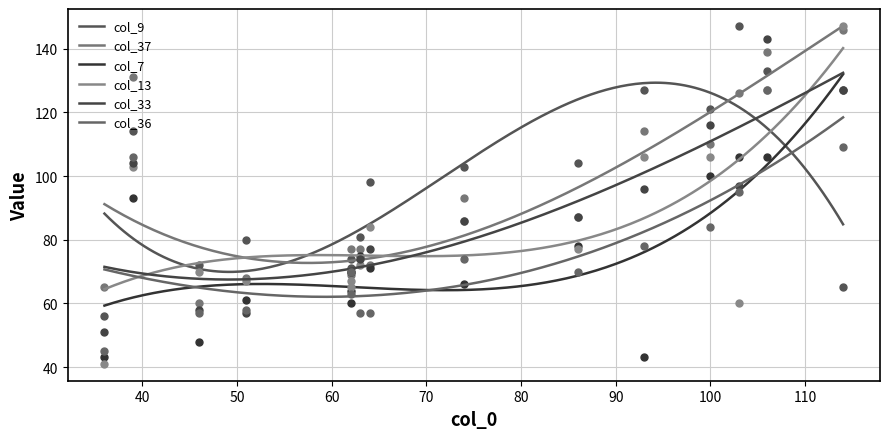

True or false: col_37 and col_7 cross at least once.

False